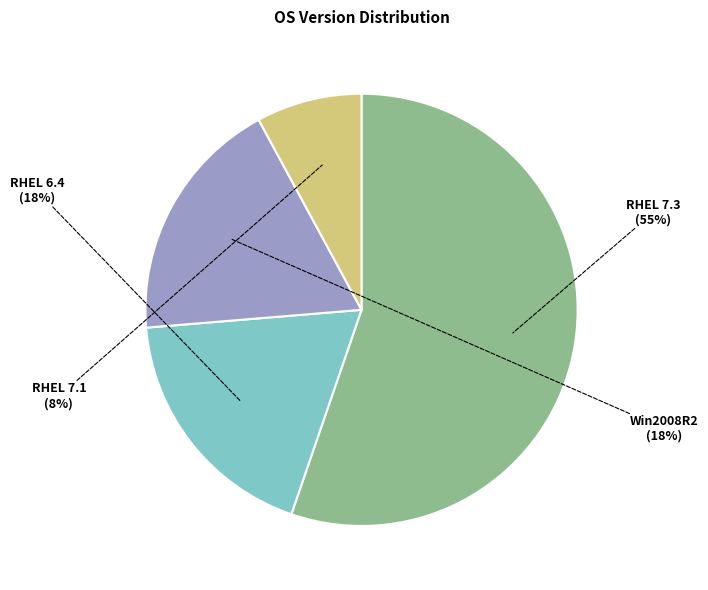

What percentage is the RHEL 7.3 slice, to the nearest percent?

55%